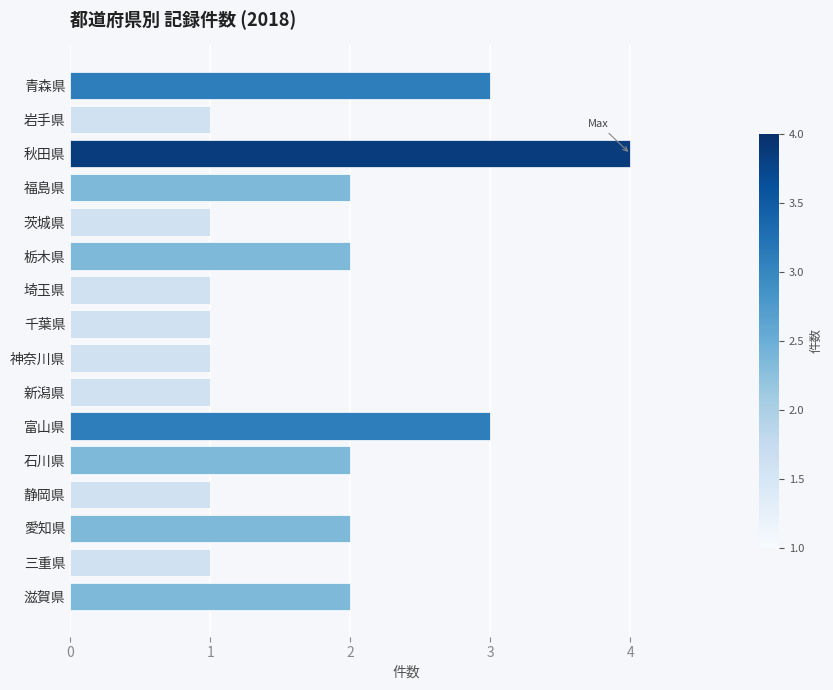

What is the difference between the second highest and minimum values?

2